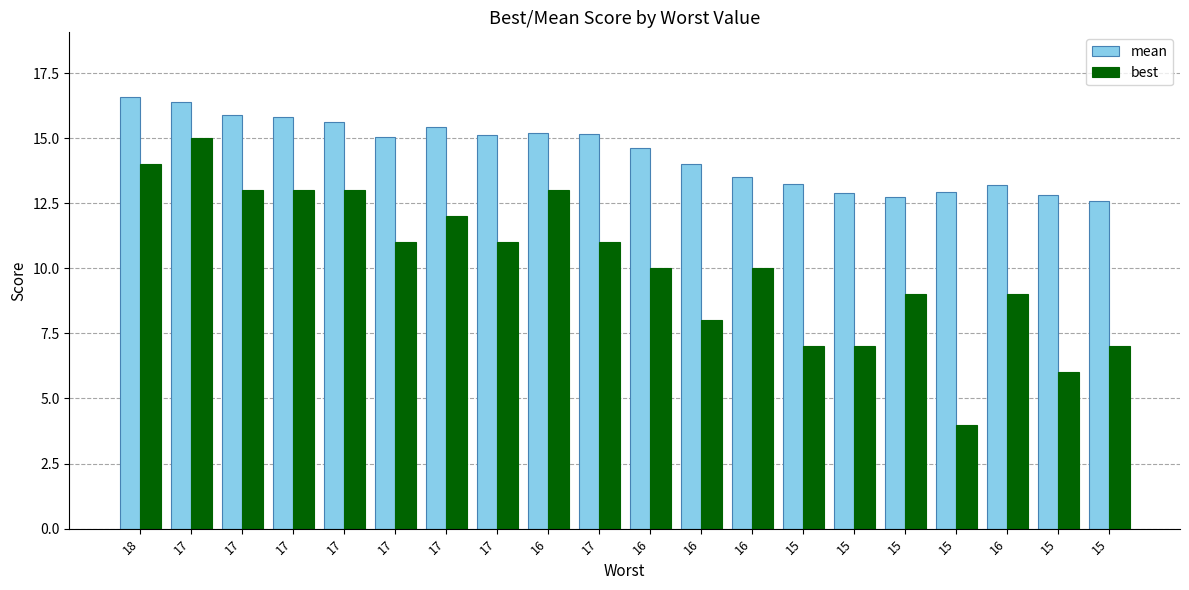

How many bars are there in total?

40